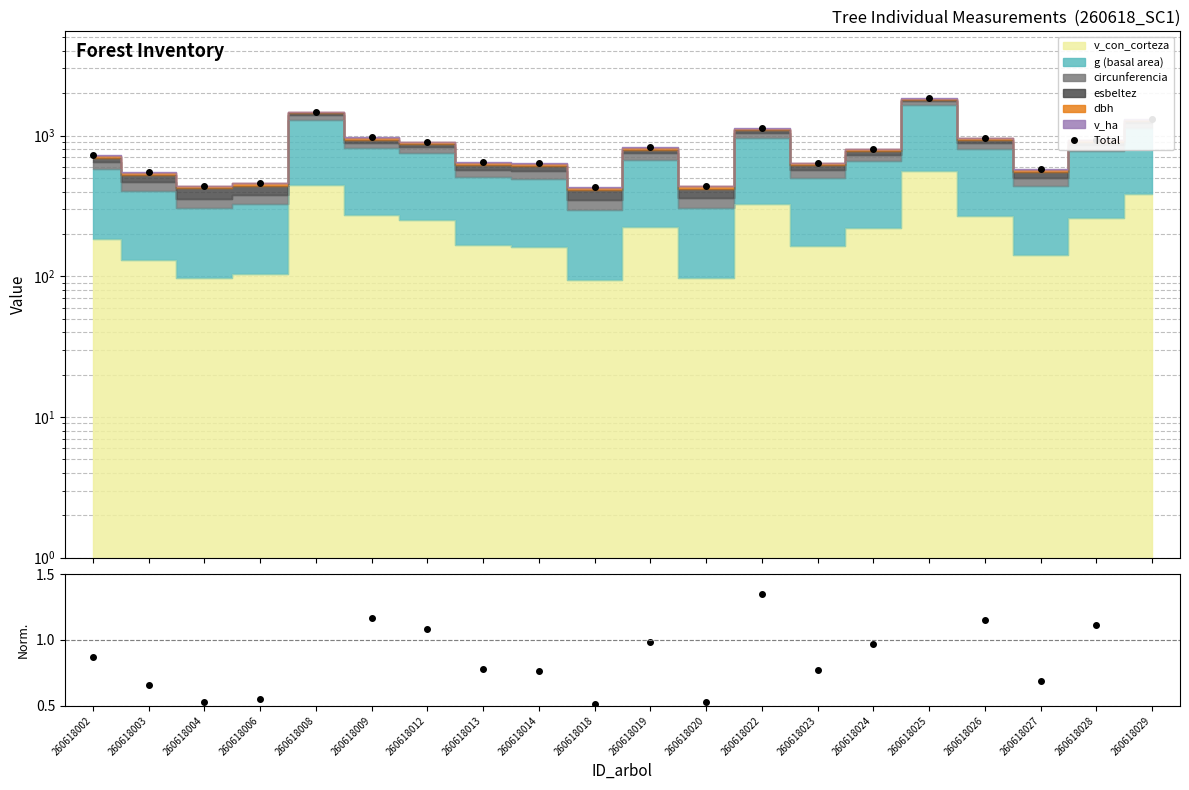

Between 260618003 and 260618004, which series saw the biggest shift?

Total